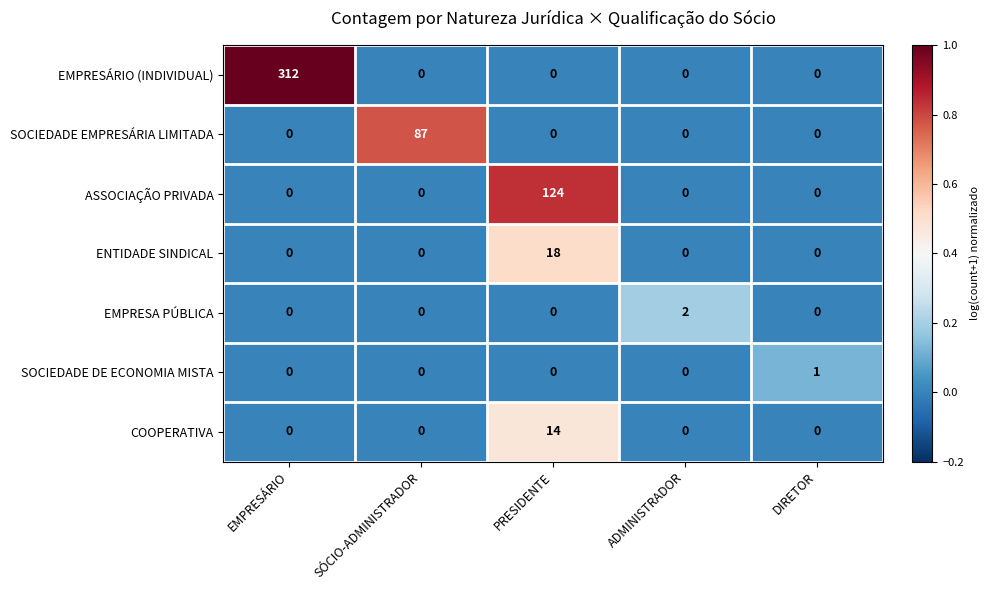

What is the difference between the maximum and second lowest values in the COOPERATIVA series?

14